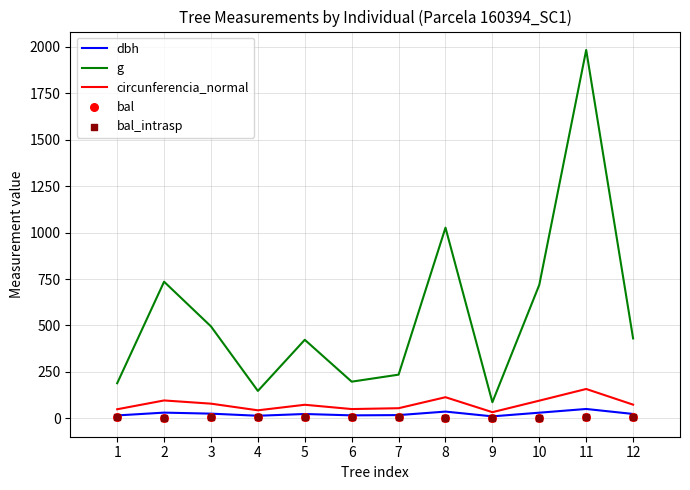

At which category is the sum across all series the highest?

11